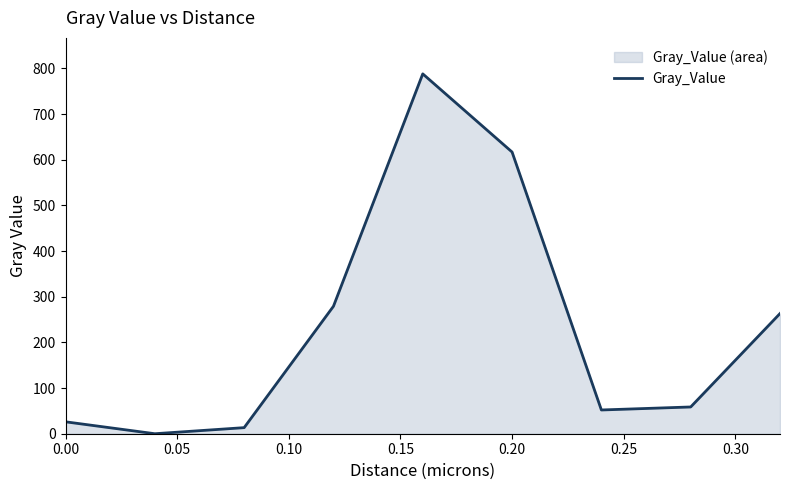

What is the change in value from 0.00 to 0.20?

+590.8